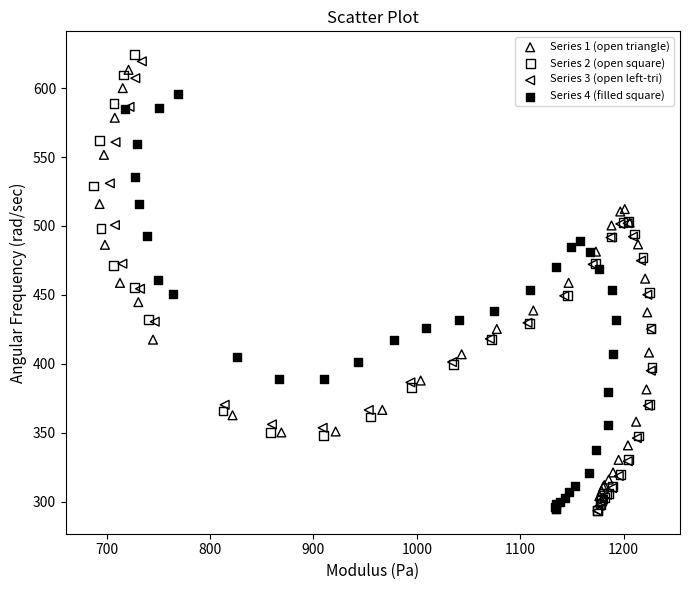

Which series contains the highest Y value?

Series 2 (open square)